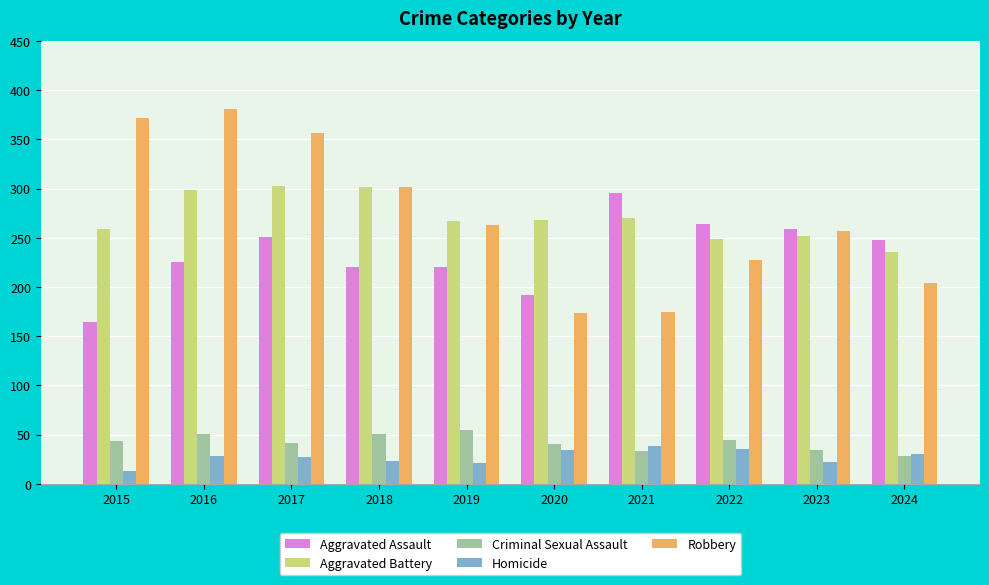

Which series changed the most between 2015 and 2022?

Robbery